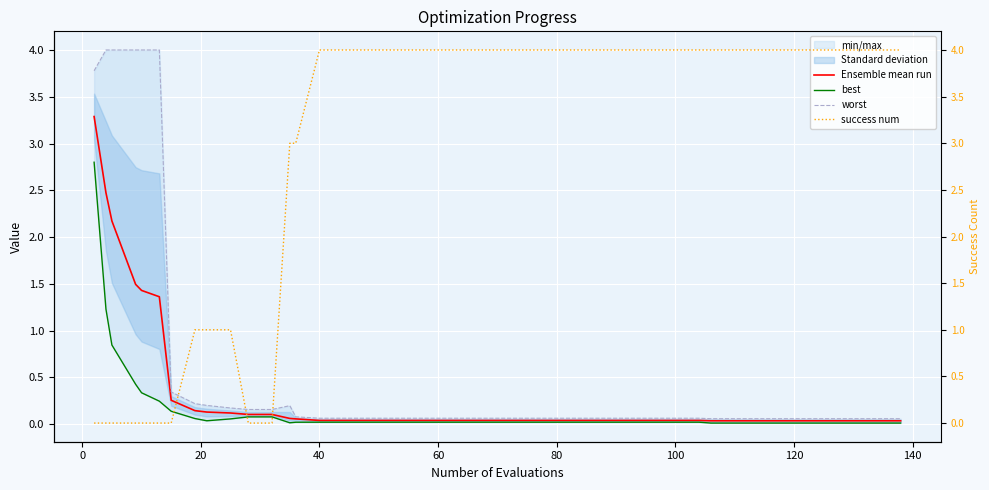

What is the maximum value for Ensemble mean run?

3.3